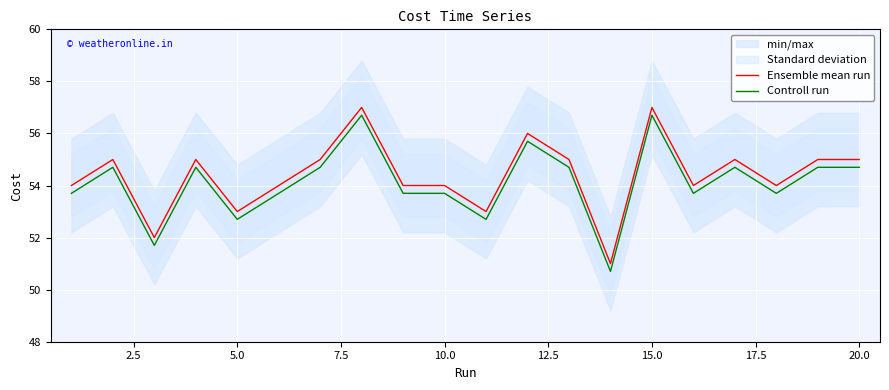

What is the difference between the maximum and minimum values in the Ensemble mean run series?

6.0